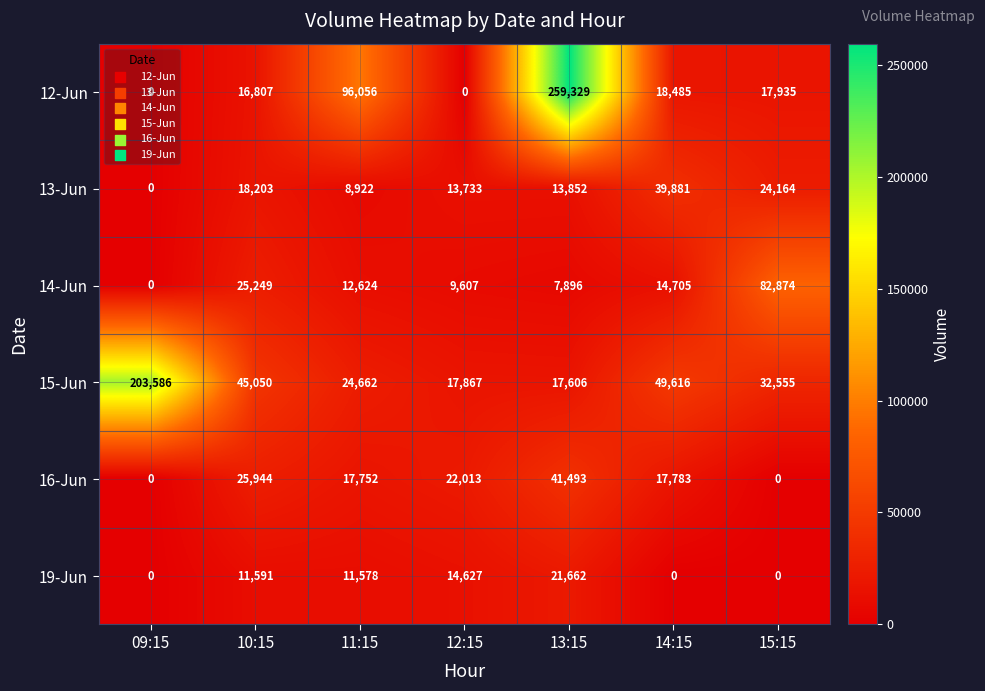

The value of 12-Jun at 12:15 is 138020. True or false?

False